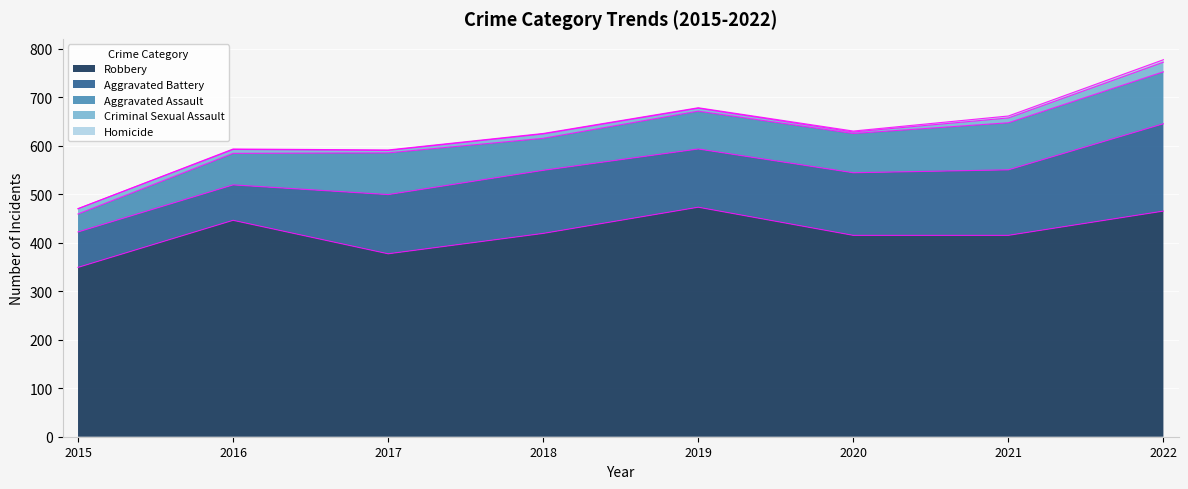

What are all the series names shown in the legend?

Aggravated Assault, Aggravated Battery, Criminal Sexual Assault, Homicide, Robbery